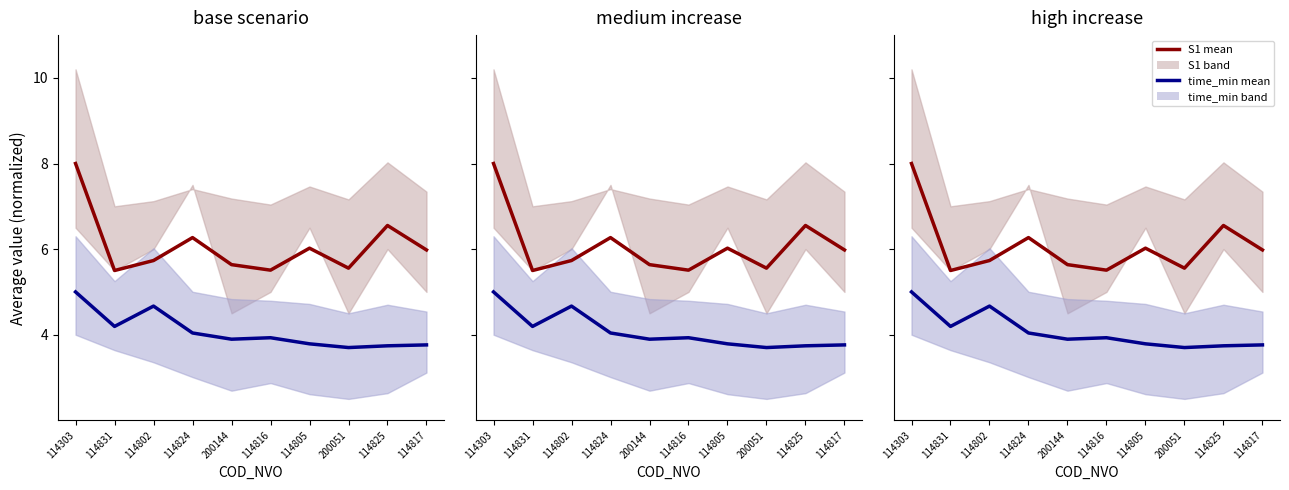

What is the difference between the maximum and minimum values in the time_min mean series?

1.3